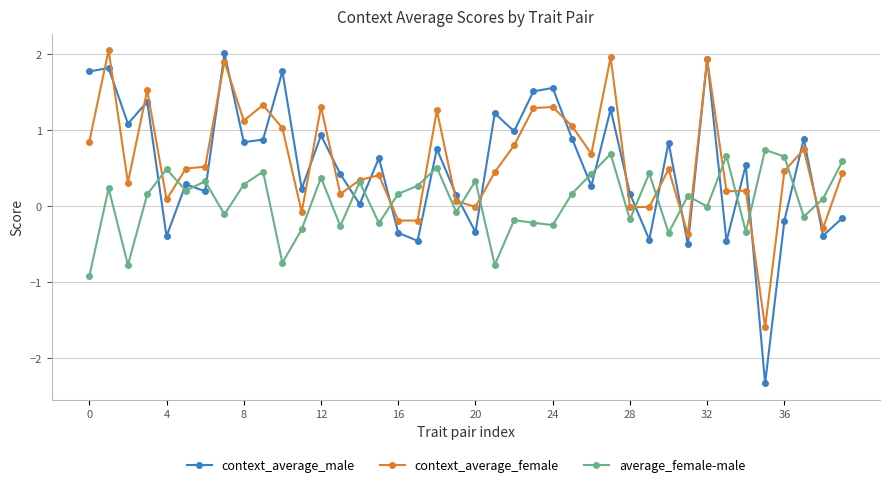

Which series has the largest range (max minus min)?

context_average_male